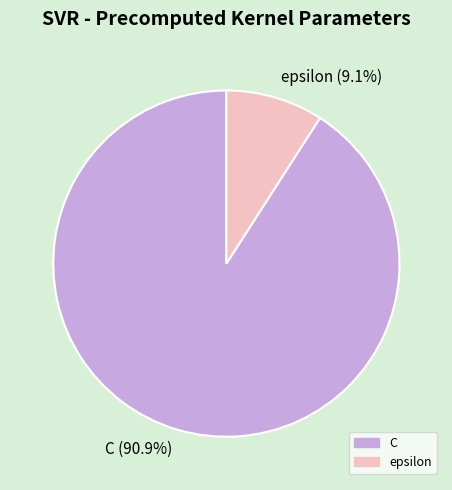

How many segments does this pie chart have?

2